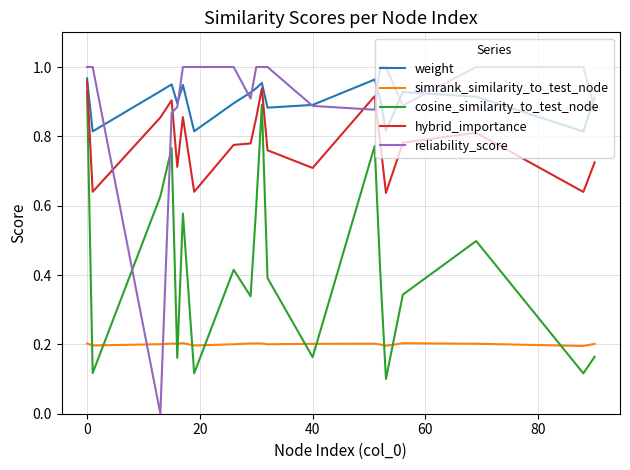

Which series has the largest range (max minus min)?

reliability_score